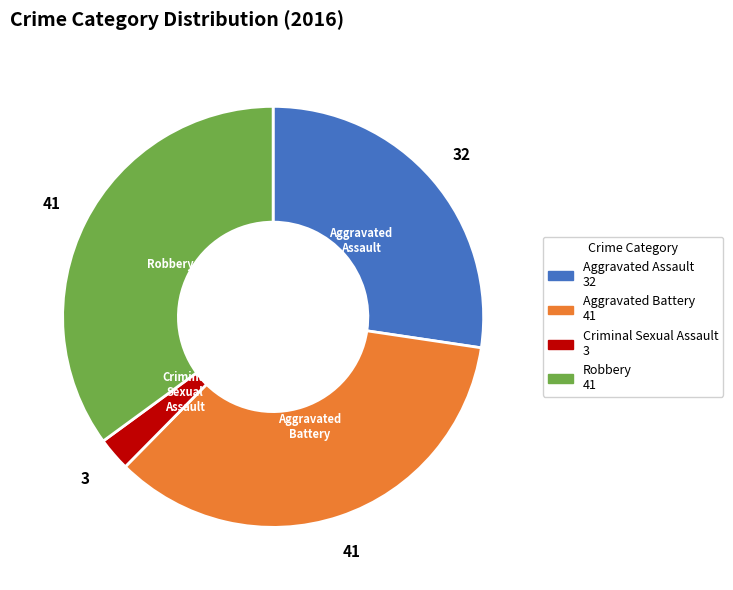

Is the sum of Aggravated Battery and Robbery greater than half?

Yes